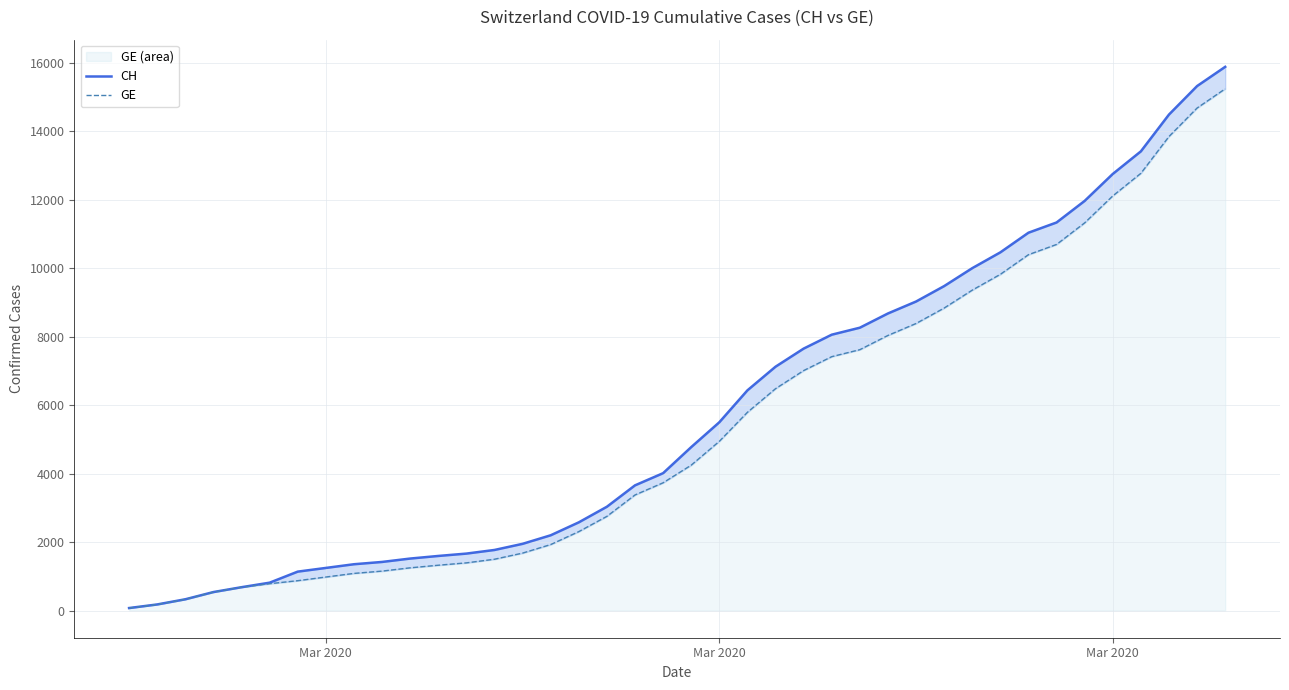

Which series has the largest total across all categories?

CH